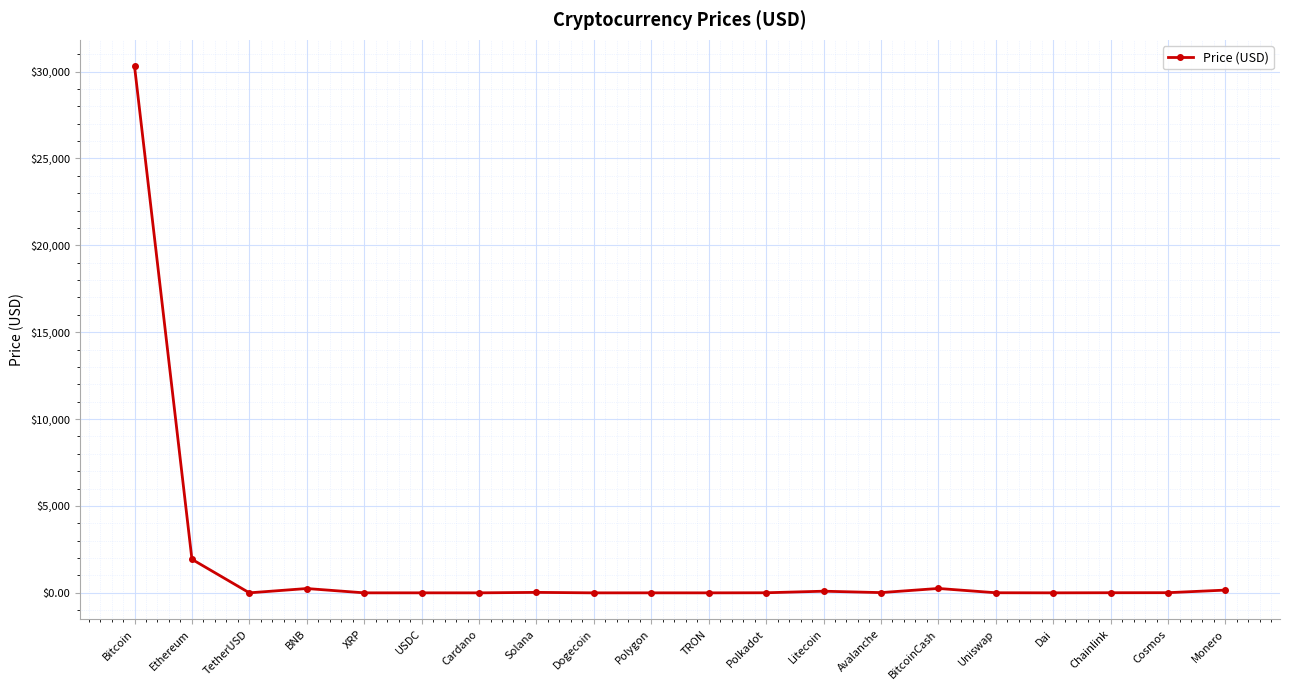

True or false: the data has more than 2 interior local peaks.

True